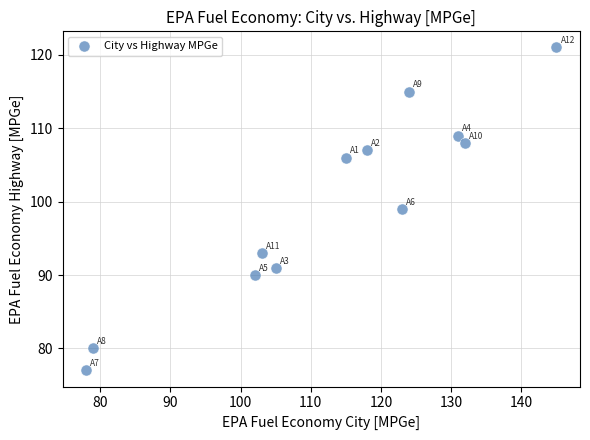

What is the range of X values (max minus min)?

67